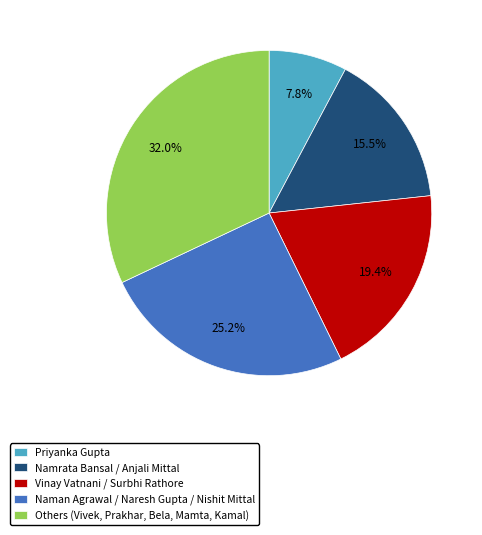

To the nearest percent, what is the difference between the largest and smallest slice percentages?

24%